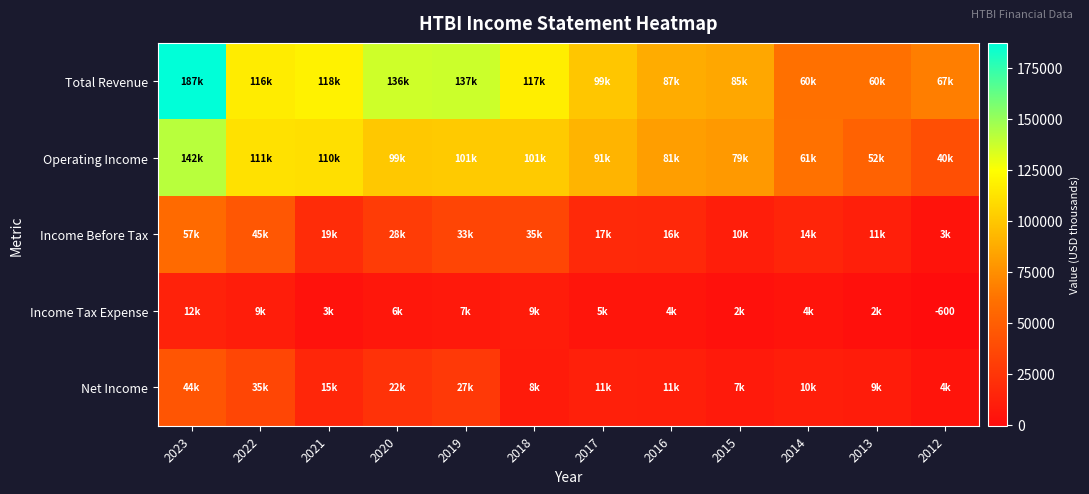

At which label does Total Revenue first exceed 116100?

2023